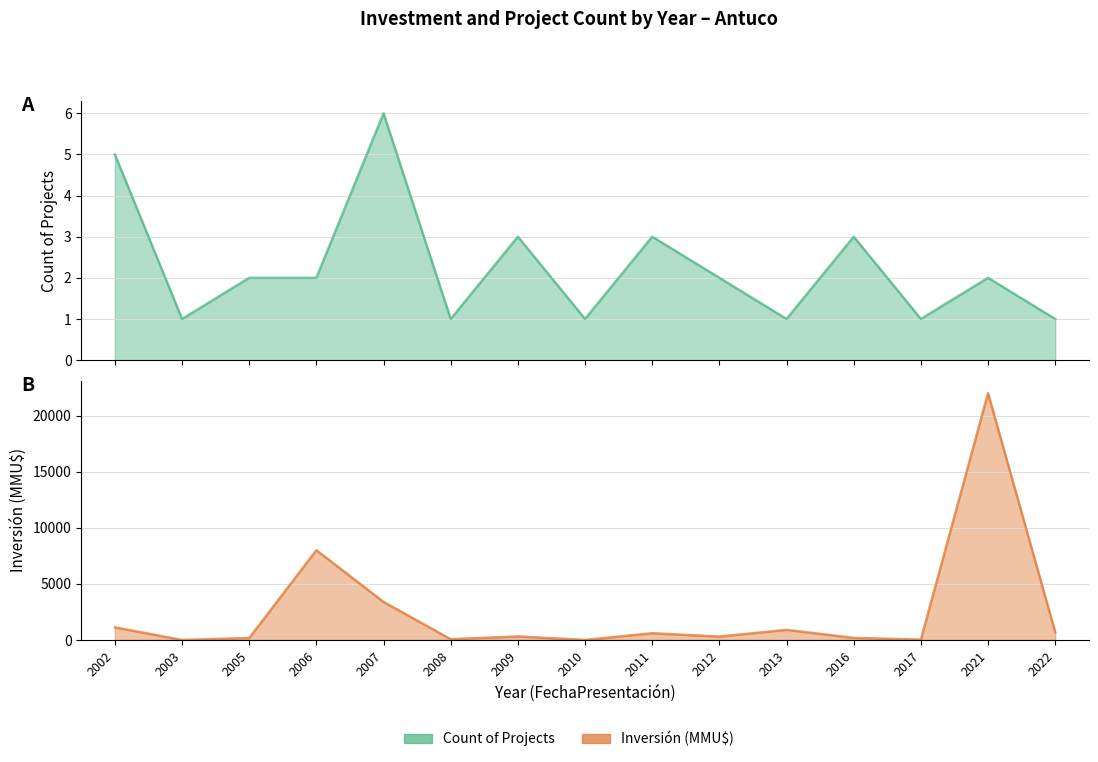

The value of Count at 2003 is 1. True or false?

True